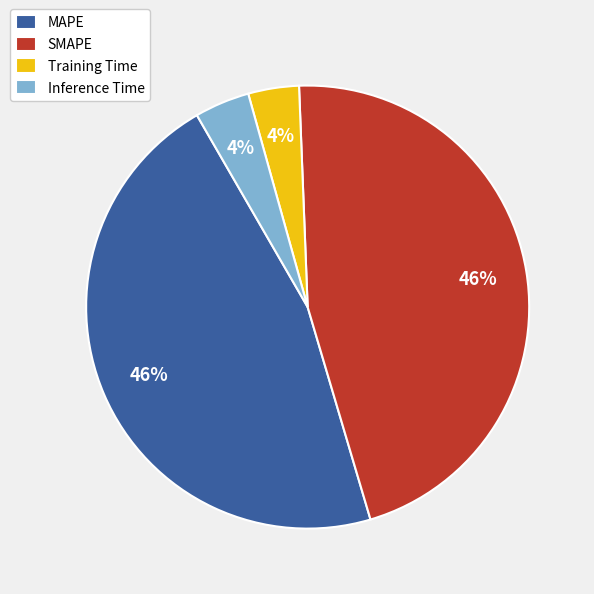

The MAPE slice represents 55% of the pie. True or false?

False